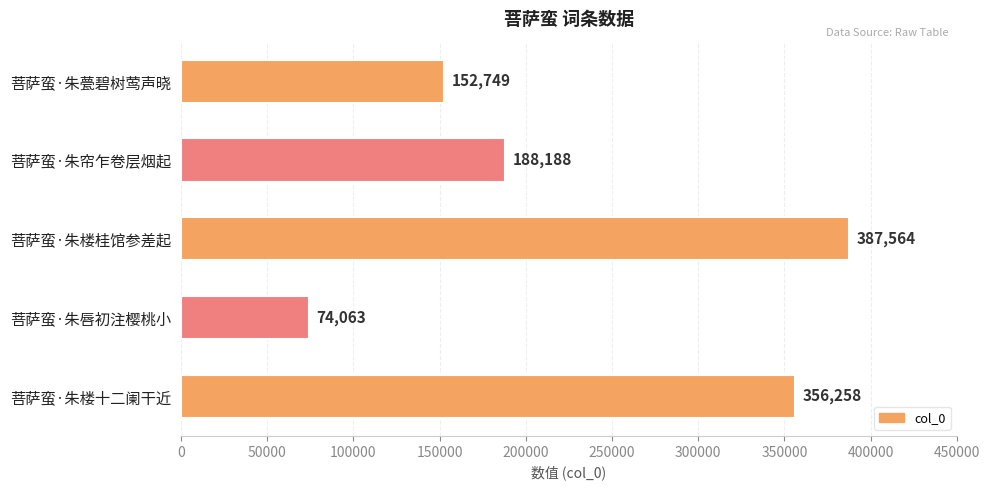

List the labels in order of value, smallest first.

菩萨蛮·朱唇初注樱桃小, 菩萨蛮·朱甍碧树莺声晓, 菩萨蛮·朱帘乍卷层烟起, 菩萨蛮·朱楼十二阑干近, 菩萨蛮·朱楼桂馆参差起